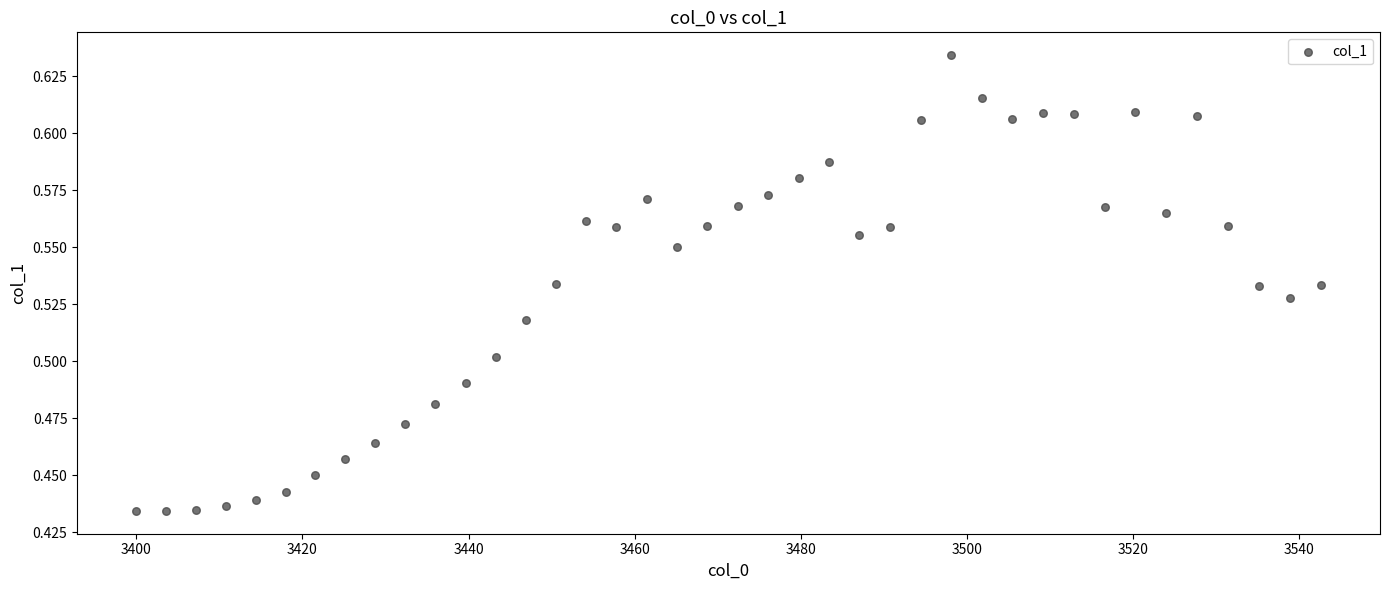

What is the range of X values (max minus min)?

142.6